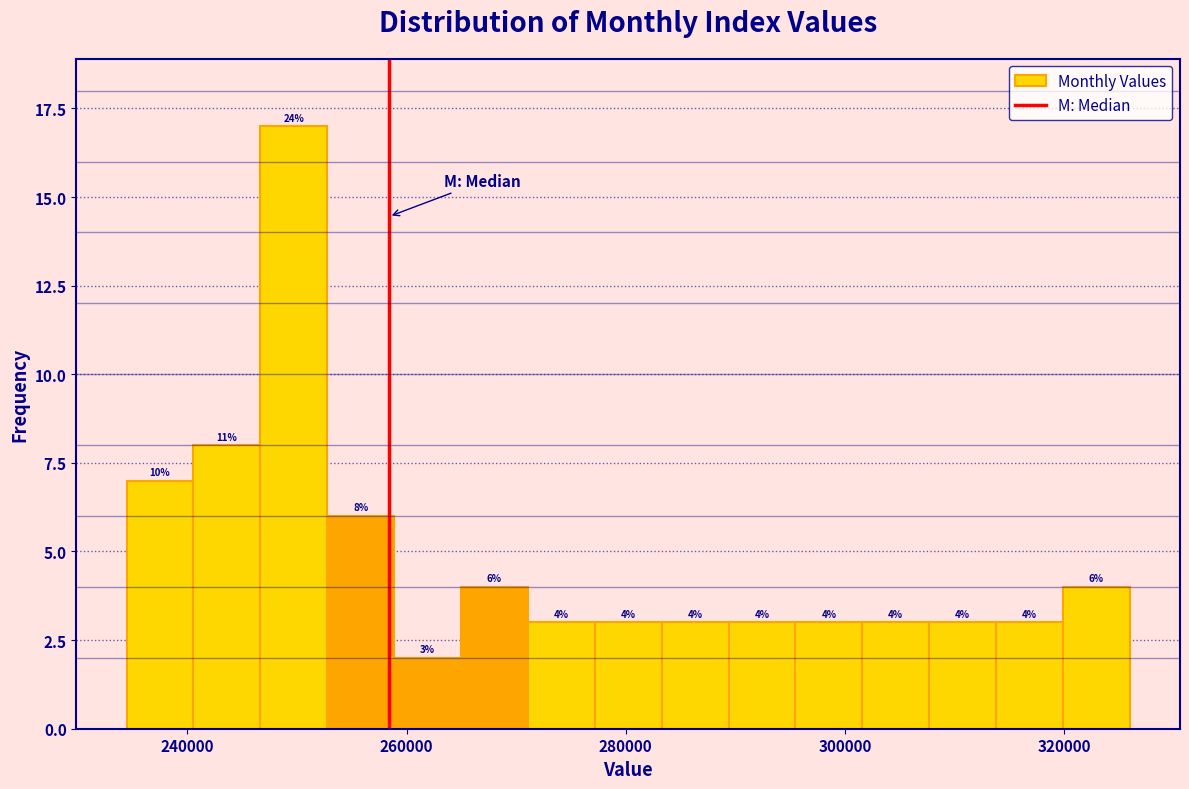

Around what value on the x-axis is the tallest bar? Give the approximate position of its centre, as read against the axis.

250000